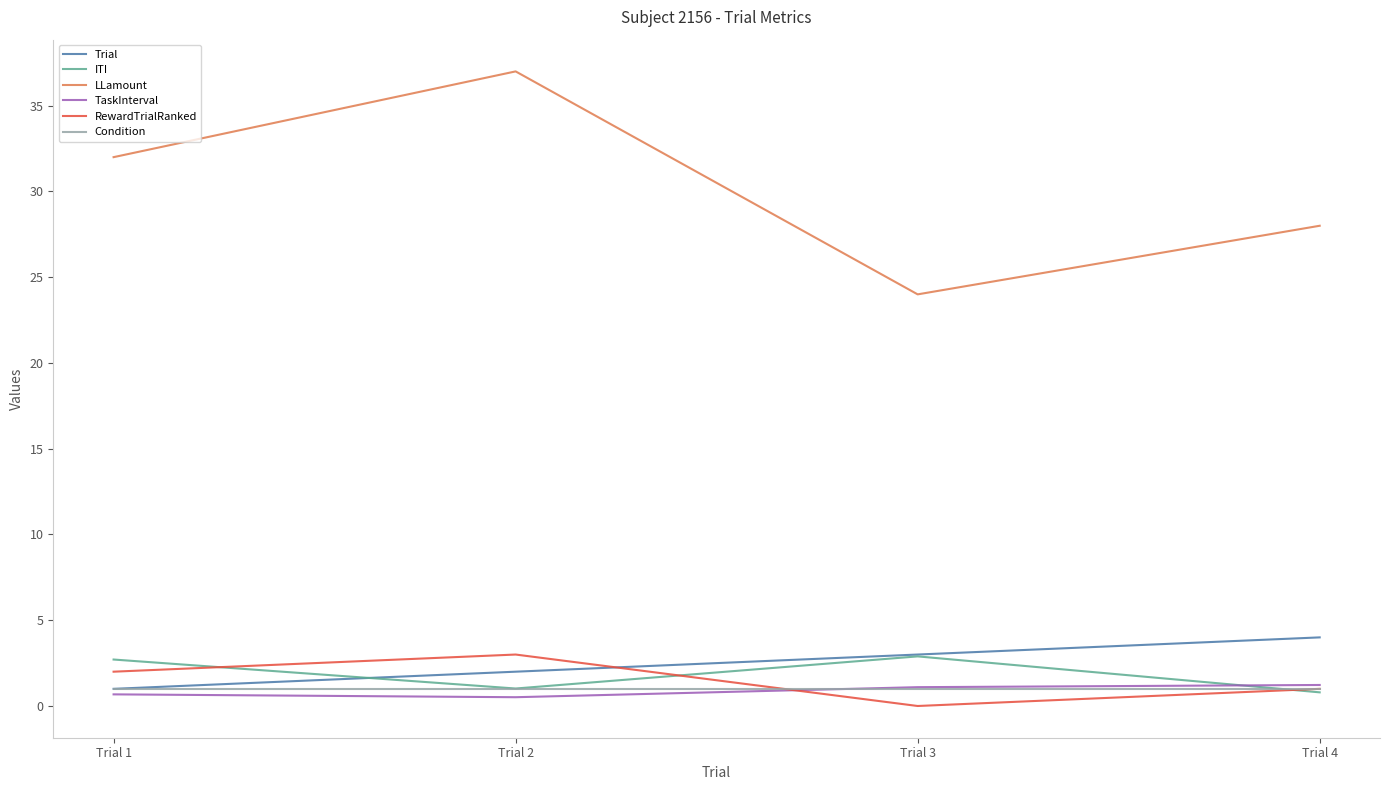

Which series has the largest range (max minus min)?

LLamount